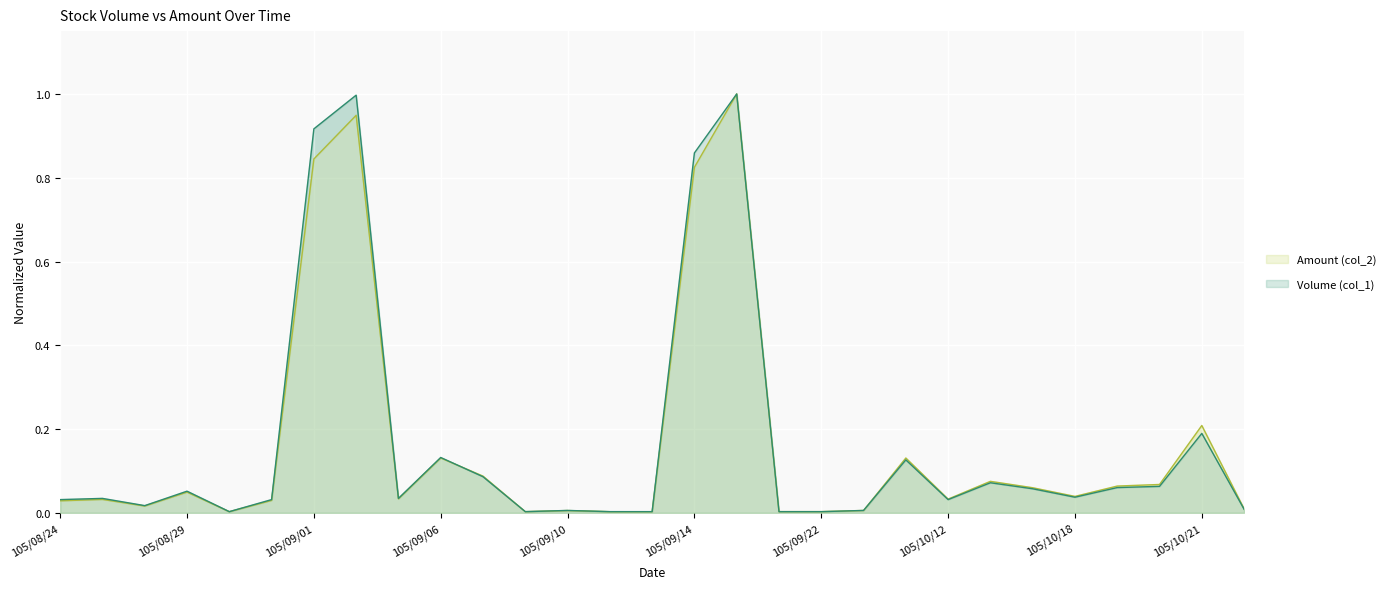

What is the difference between the maximum and minimum values in the Amount (col_2) series?

1.0